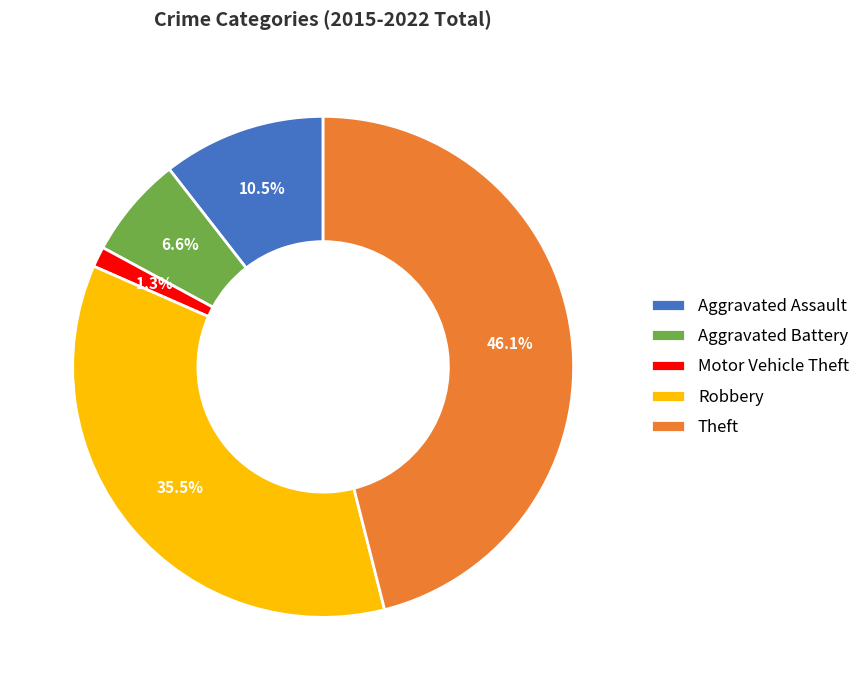

Count the number of slices in the pie.

5